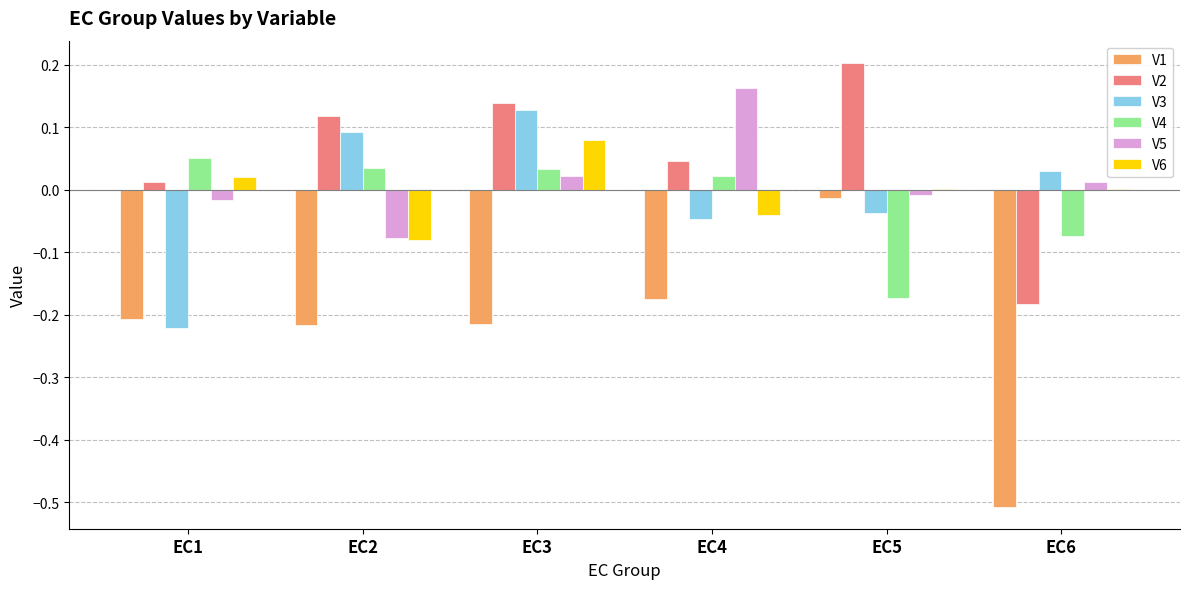

Which category has the highest value in the V3 series?

EC3